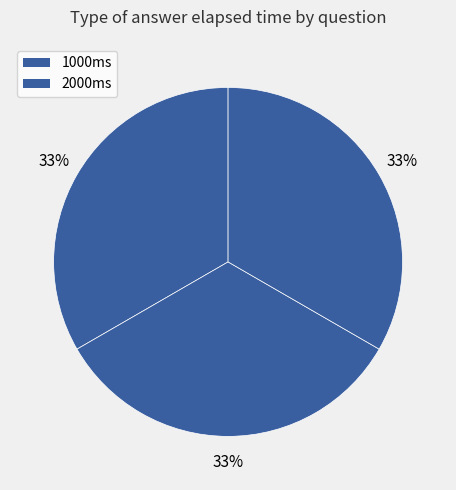

How many slices are in this pie chart?

3